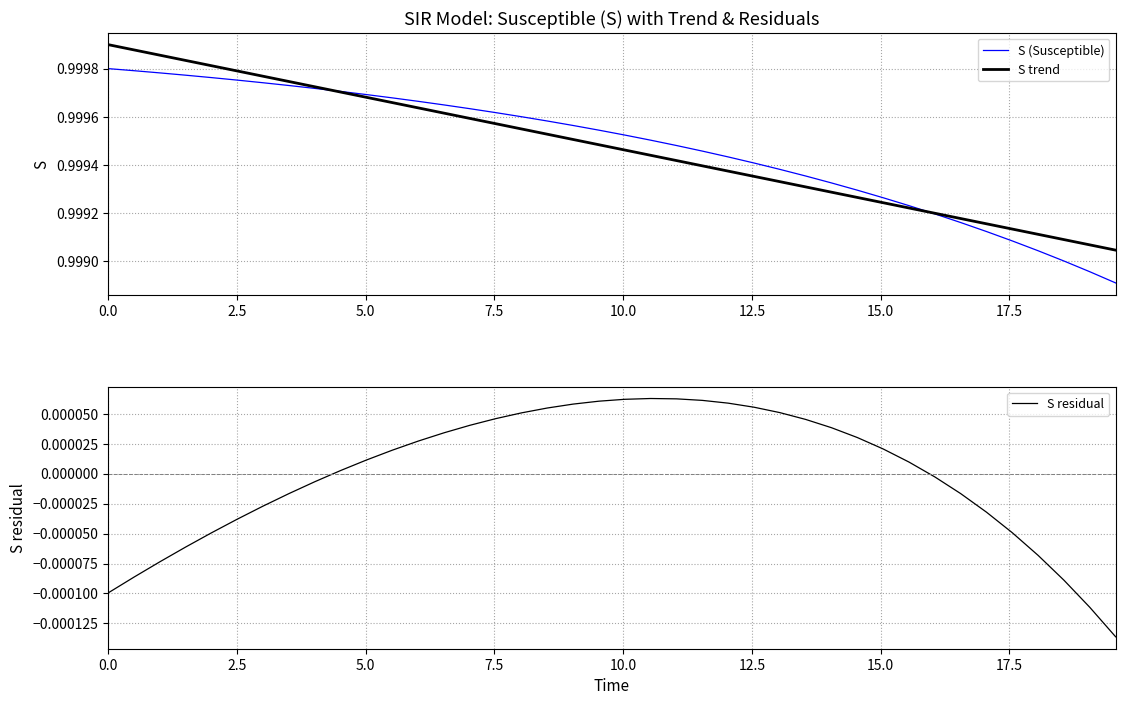

What are all the series names shown in the legend?

S (Susceptible), S trend, S residual